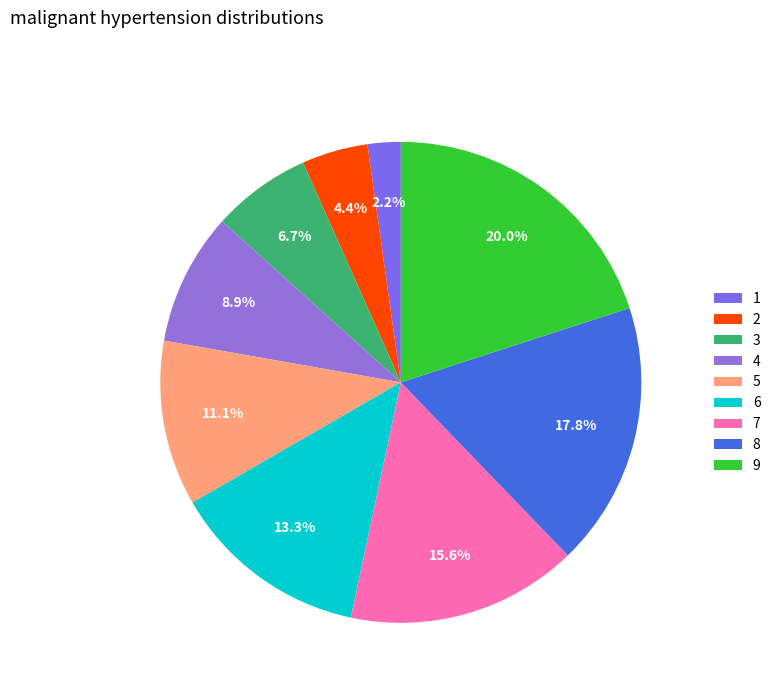

Which slice is the smallest?

1